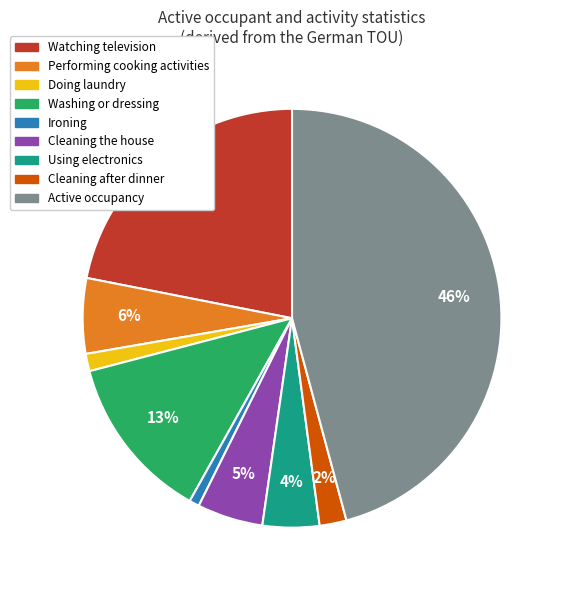

Between Cleaning the house and Cleaning after dinner, which is larger?

Cleaning the house